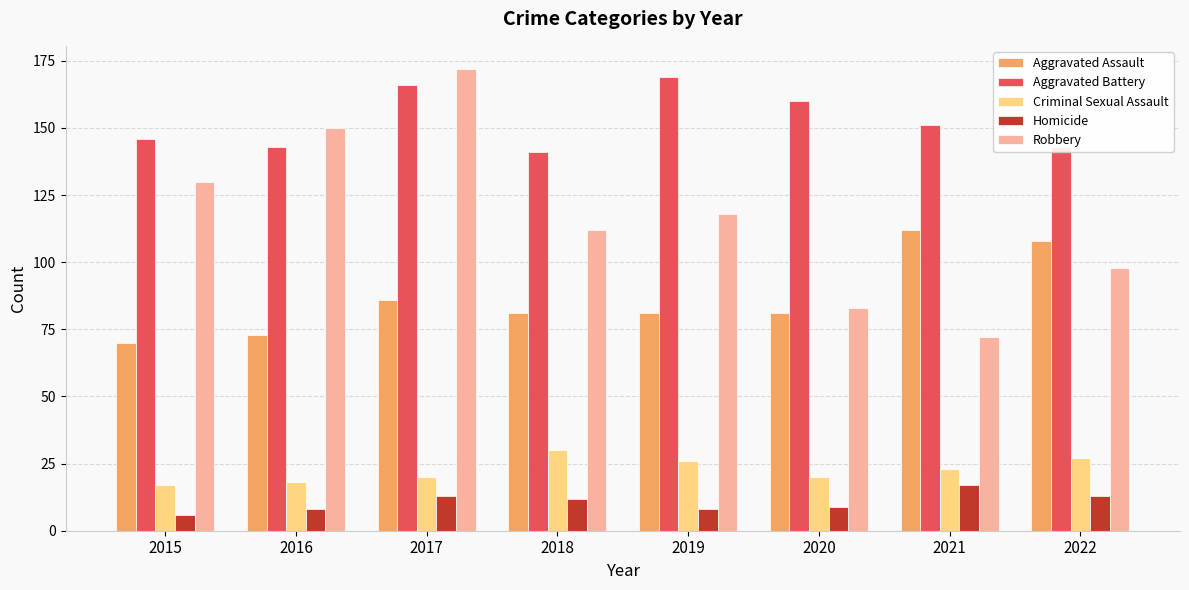

True or false: Aggravated Assault has a value of 23 at 2015.

False